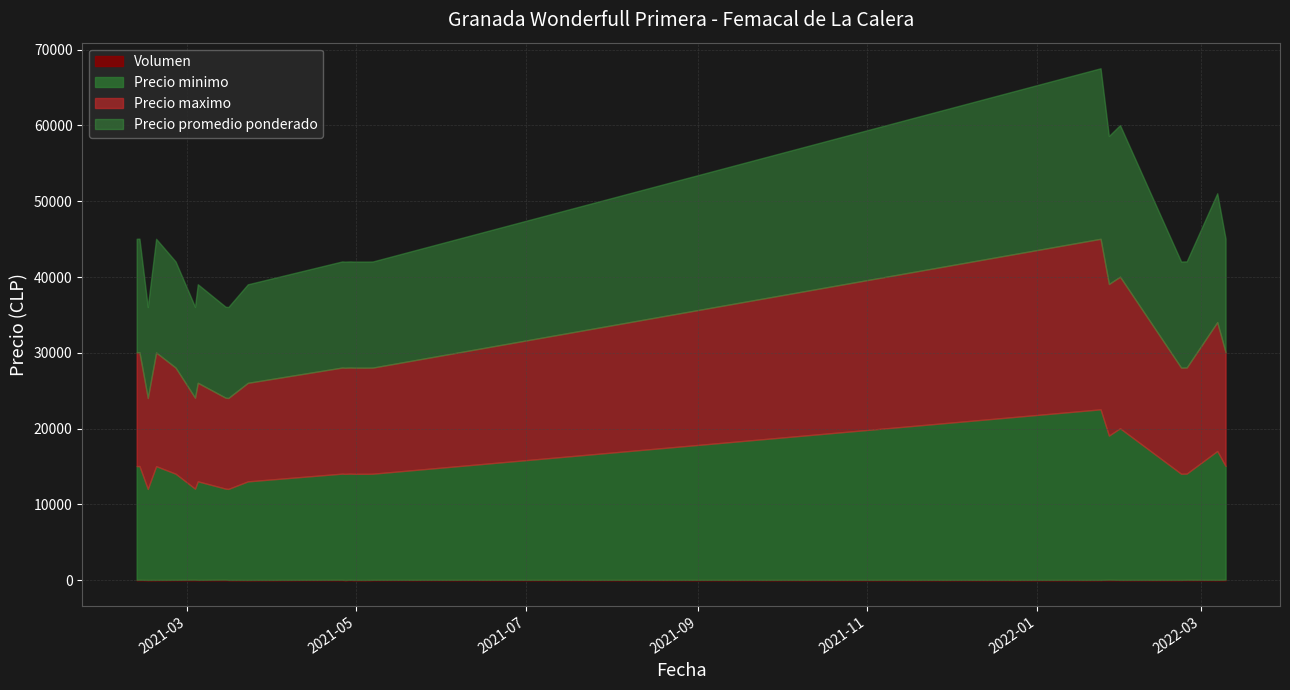

True or false: Precio maximo has a value of 14000 at 2021-02-25.

True